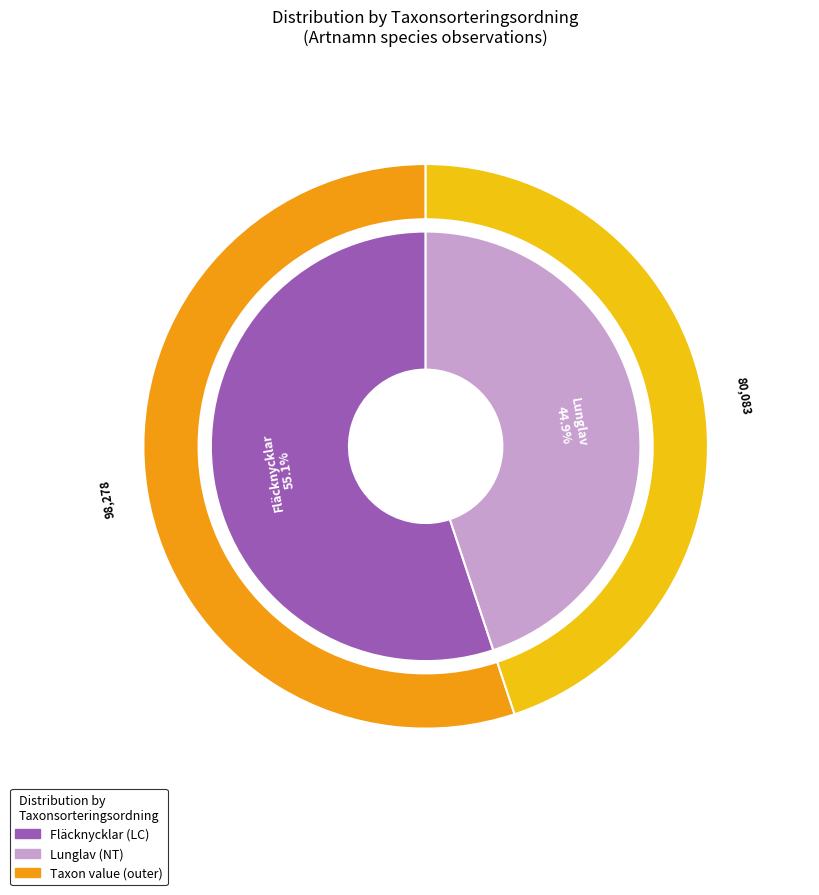

Which category has the smallest portion of the pie?

Lunglav (126379920)